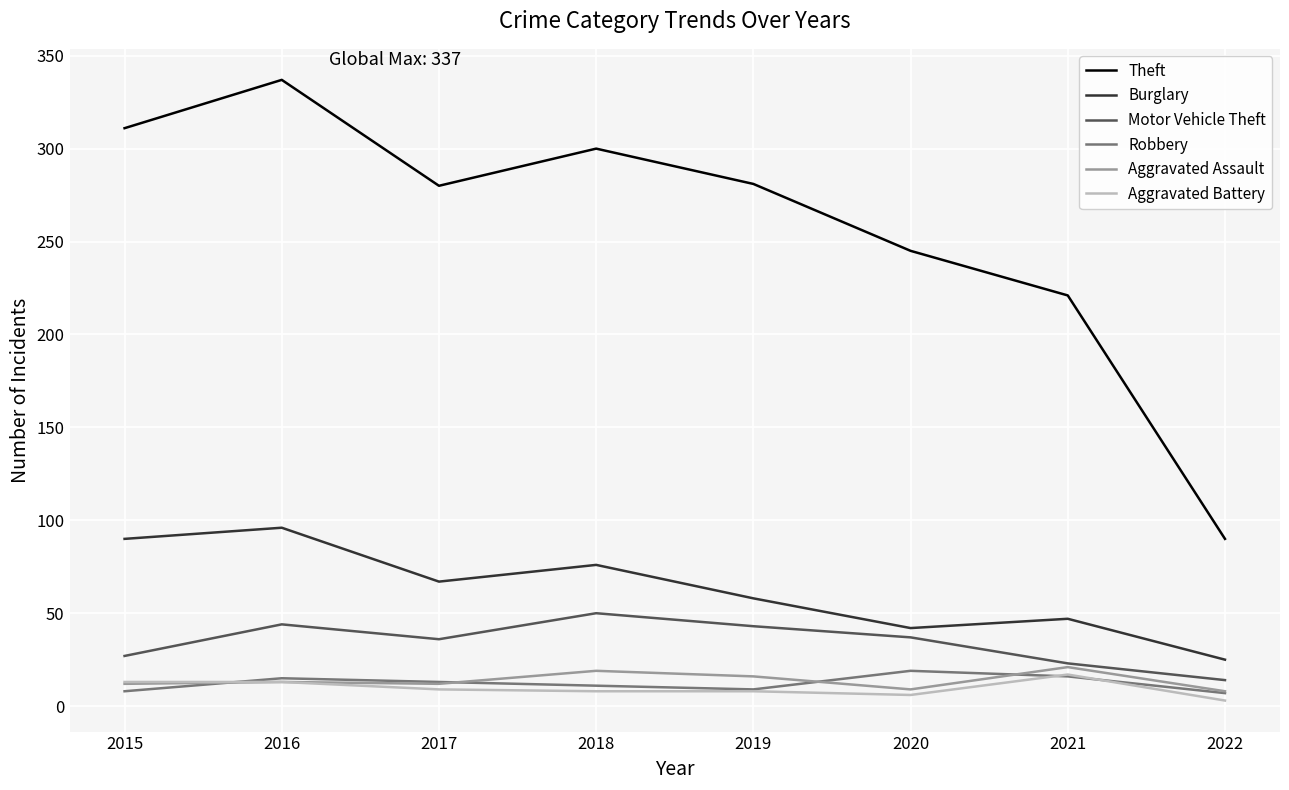

Which series has the largest range (max minus min)?

Theft